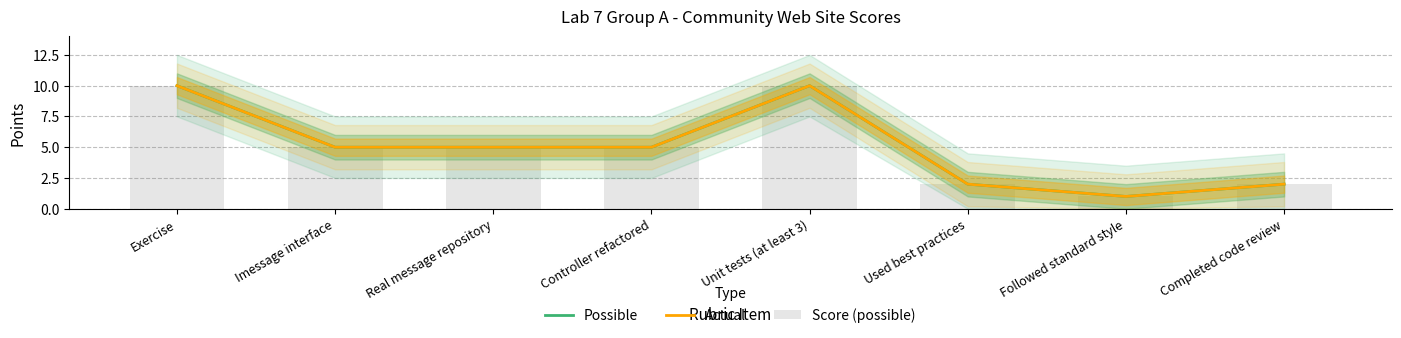

List the labels in order of Possible value, largest first.

Exercise, Unit tests (at least 3), Imessage interface, Real message repository, Controller refactored, Used best practices, Completed code review, Followed standard style